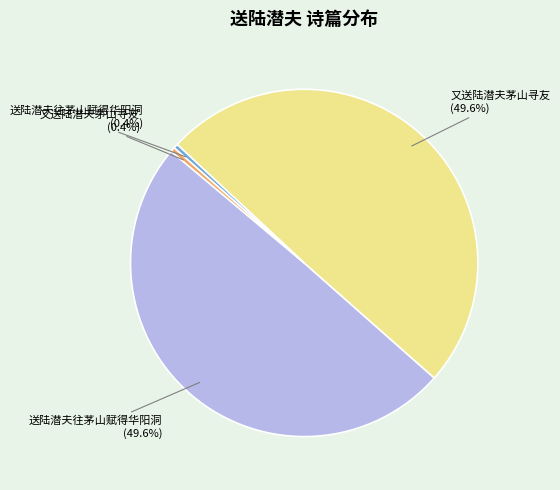

Is there a majority slice in this chart?

No